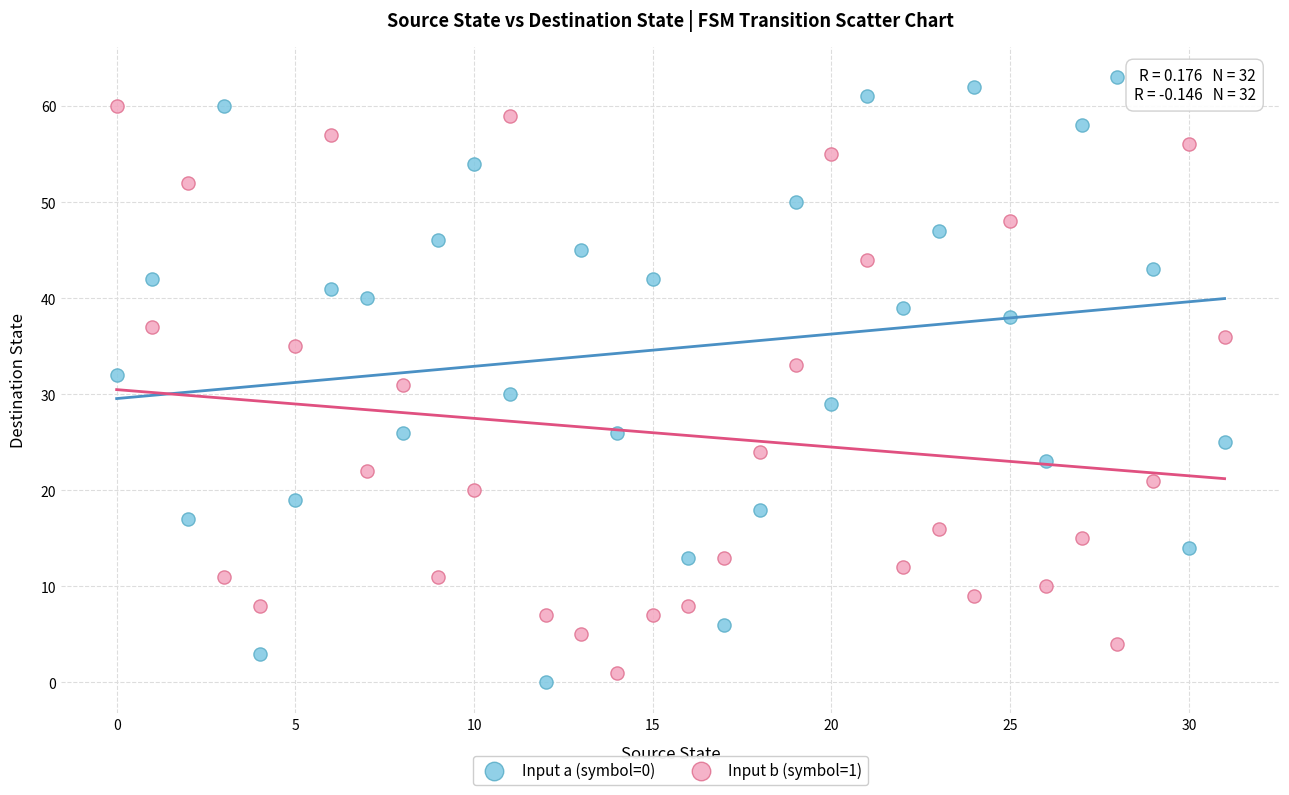

Which series contains the lowest Y value?

Input a (symbol=0)